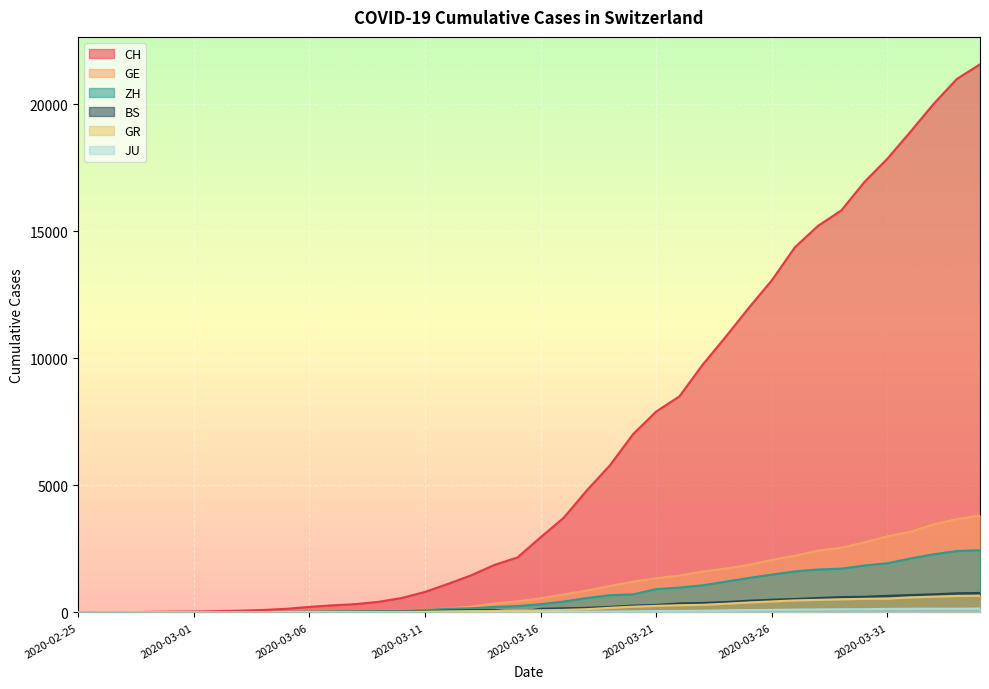

Reading left to right, list all the values displayed in this chart.

CH: 2020-02-25=0	2020-02-26=4	2020-02-27=8	2020-02-28=20	2020-02-29=30	2020-03-01=36	2020-03-02=50	2020-03-03=69	2020-03-04=97	2020-03-05=142	2020-03-06=219	2020-03-07=280	2020-03-08=327	2020-03-09=419	2020-03-10=570	2020-03-11=807	2020-03-12=1125	2020-03-13=1463	2020-03-14=1870	2020-03-15=2165	2020-03-16=2959	2020-03-17=3727	2020-03-18=4807	2020-03-19=5794	2020-03-20=7021	2020-03-21=7911	2020-03-22=8505	2020-03-23=9745	2020-03-24=10849	2020-03-25=11989	2020-03-26=13080	2020-03-27=14383	2020-03-28=15224	2020-03-29=15826	2020-03-30=16946	2020-03-31=17871	2020-04-01=18935	2020-04-02=20029	2020-04-03=21006	2020-04-04=21582
GE: 2020-02-25=0	2020-02-26=1	2020-02-27=1	2020-02-28=5	2020-02-29=9	2020-03-01=10	2020-03-02=11	2020-03-03=14	2020-03-04=16	2020-03-05=20	2020-03-06=30	2020-03-07=43	2020-03-08=45	2020-03-09=60	2020-03-10=80	2020-03-11=114	2020-03-12=155	2020-03-13=227	2020-03-14=351	2020-03-15=435	2020-03-16=556	2020-03-17=710	2020-03-18=863	2020-03-19=1041	2020-03-20=1211	2020-03-21=1349	2020-03-22=1452	2020-03-23=1610	2020-03-24=1728	2020-03-25=1869	2020-03-26=2072	2020-03-27=2230	2020-03-28=2435	2020-03-29=2546	2020-03-30=2760	2020-03-31=3002	2020-04-01=3179	2020-04-02=3468	2020-04-03=3677	2020-04-04=3815
ZH: 2020-02-25=0	2020-02-26=0	2020-02-27=2	2020-02-28=2	2020-02-29=6	2020-03-01=7	2020-03-02=10	2020-03-03=13	2020-03-04=15	2020-03-05=23	2020-03-06=29	2020-03-07=34	2020-03-08=40	2020-03-09=49	2020-03-10=62	2020-03-11=101	2020-03-12=140	2020-03-13=163	2020-03-14=218	2020-03-15=250	2020-03-16=326	2020-03-17=429	2020-03-18=568	2020-03-19=679	2020-03-20=711	2020-03-21=919	2020-03-22=978	2020-03-23=1067	2020-03-24=1213	2020-03-25=1358	2020-03-26=1490	2020-03-27=1617	2020-03-28=1691	2020-03-29=1723	2020-03-30=1849	2020-03-31=1937	2020-04-01=2126	2020-04-02=2290	2020-04-03=2418	2020-04-04=2451
BS: 2020-02-25=0	2020-02-26=0	2020-02-27=1	2020-02-28=1	2020-02-29=1	2020-03-01=1	2020-03-02=1	2020-03-03=3	2020-03-04=3	2020-03-05=8	2020-03-06=15	2020-03-07=21	2020-03-08=24	2020-03-09=28	2020-03-10=33	2020-03-11=49	2020-03-12=73	2020-03-13=92	2020-03-14=100	2020-03-15=0	2020-03-16=143	2020-03-17=164	2020-03-18=181	2020-03-19=220	2020-03-20=270	2020-03-21=297	2020-03-22=356	2020-03-23=374	2020-03-24=410	2020-03-25=462	2020-03-26=501	2020-03-27=530	2020-03-28=569	2020-03-29=605	2020-03-30=617	2020-03-31=653	2020-04-01=687	2020-04-02=714	2020-04-03=754	2020-04-04=767
GR: 2020-02-25=0	2020-02-26=2	2020-02-27=2	2020-02-28=6	2020-02-29=6	2020-03-01=6	2020-03-02=9	2020-03-03=9	2020-03-04=12	2020-03-05=14	2020-03-06=16	2020-03-07=17	2020-03-08=18	2020-03-09=18	2020-03-10=22	2020-03-11=31	2020-03-12=43	2020-03-13=53	2020-03-14=56	2020-03-15=71	2020-03-16=84	2020-03-17=101	2020-03-18=128	2020-03-19=182	2020-03-20=226	2020-03-21=258	2020-03-22=284	2020-03-23=300	2020-03-24=343	2020-03-25=393	2020-03-26=433	2020-03-27=474	2020-03-28=495	2020-03-29=519	2020-03-30=535	2020-03-31=547	2020-04-01=592	2020-04-02=622	2020-04-03=649	2020-04-04=657
JU: 2020-02-25=0	2020-02-26=0	2020-02-27=1	2020-02-28=1	2020-02-29=1	2020-03-01=1	2020-03-02=1	2020-03-03=2	2020-03-04=2	2020-03-05=4	2020-03-06=4	2020-03-07=5	2020-03-08=5	2020-03-09=7	2020-03-10=7	2020-03-11=7	2020-03-12=12	2020-03-13=17	2020-03-14=18	2020-03-15=19	2020-03-16=25	2020-03-17=29	2020-03-18=32	2020-03-19=36	2020-03-20=44	2020-03-21=54	2020-03-22=61	2020-03-23=69	2020-03-24=82	2020-03-25=92	2020-03-26=100	2020-03-27=114	2020-03-28=119	2020-03-29=127	2020-03-30=128	2020-03-31=140	2020-04-01=145	2020-04-02=149	2020-04-03=149	2020-04-04=154